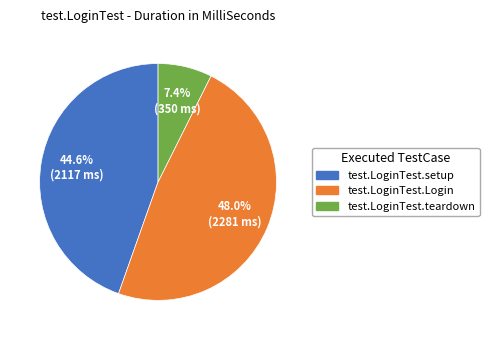

Rank the categories by value from lowest to highest.

test.LoginTest.teardown, test.LoginTest.setup, test.LoginTest.Login